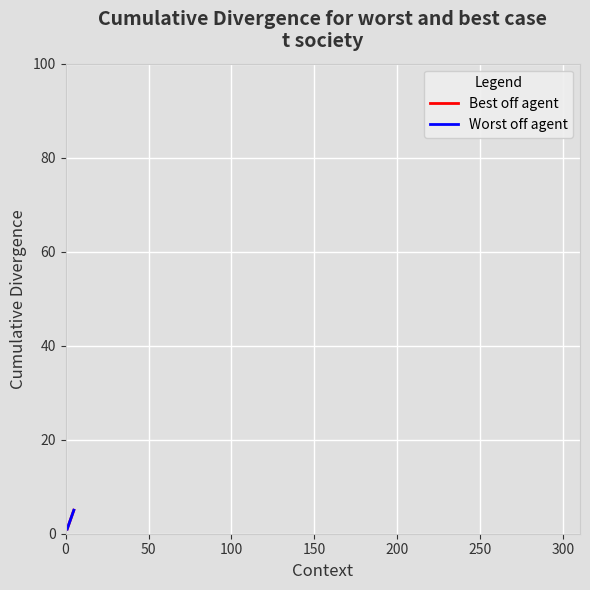

Is this an area chart (filled region under the line)?

No